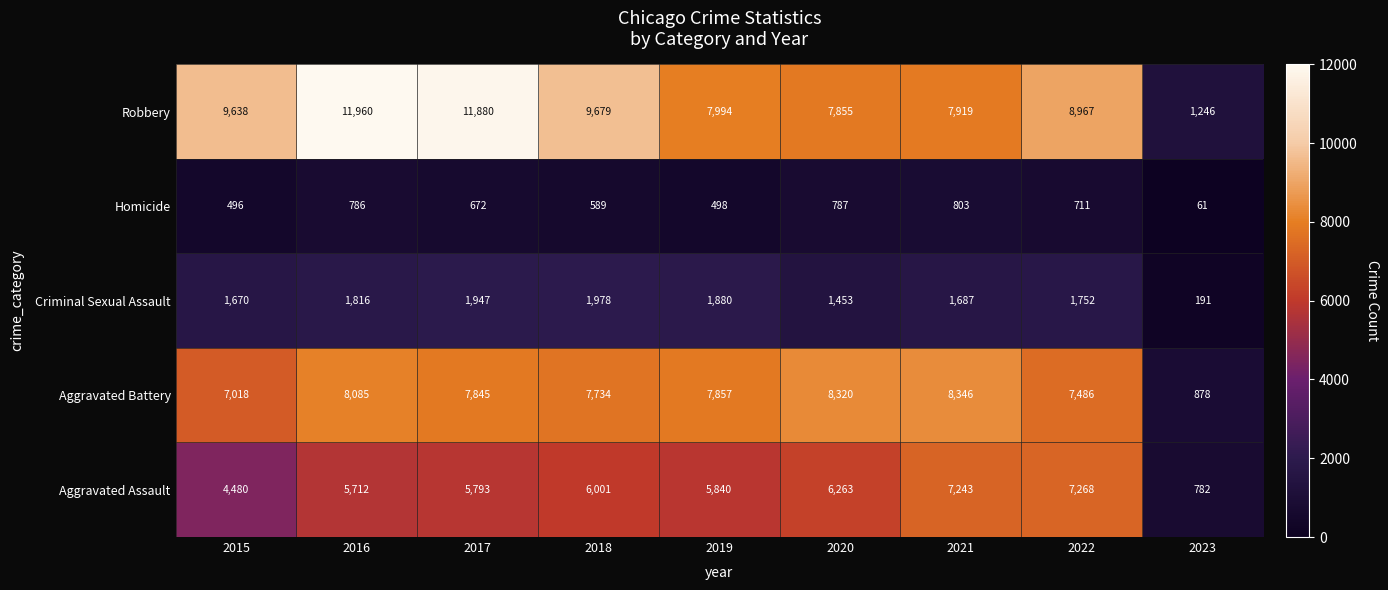

What is the minimum value shown in the chart?

61